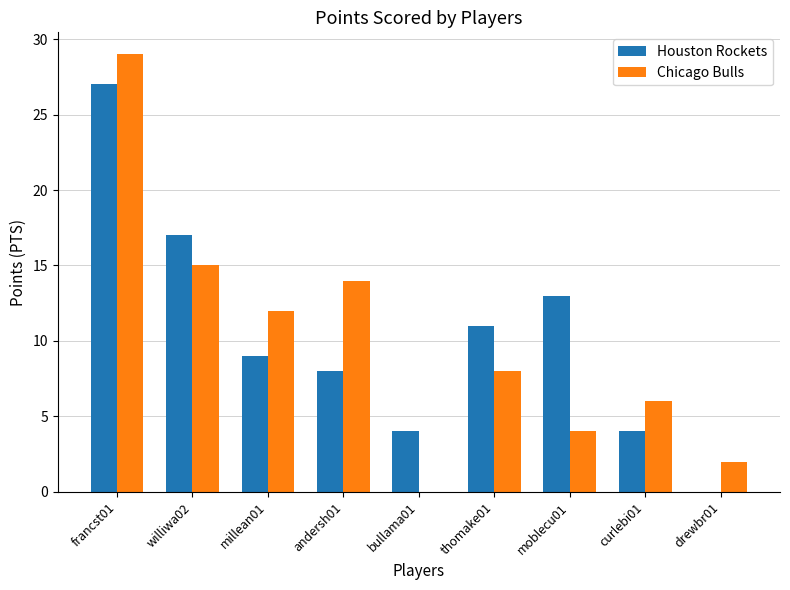

Reading right to left, extract all data points from this chart.

Houston Rockets: 0	4	13	11	4	8	9	17	27
Chicago Bulls: 2	6	4	8	0	14	12	15	29